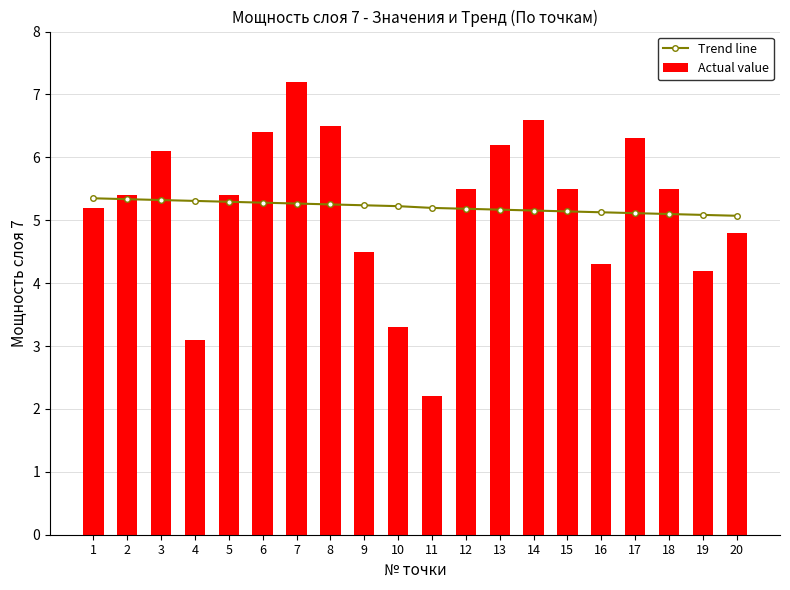

What is the approximate value of Trend line at 2?

5.3